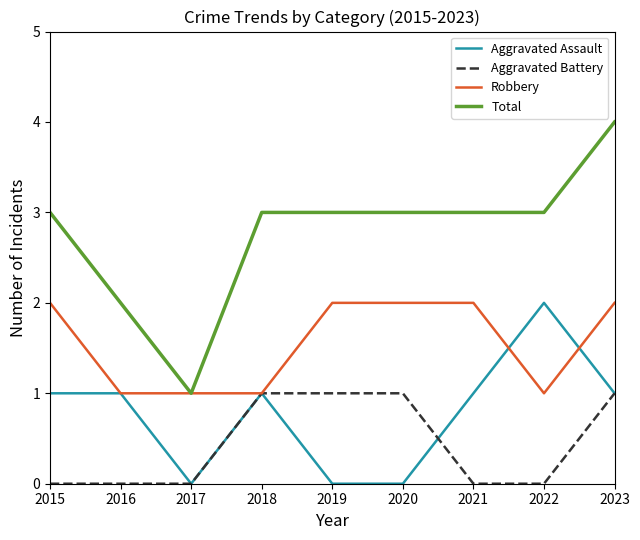

Which series changed the most between 2017 and 2018?

Total